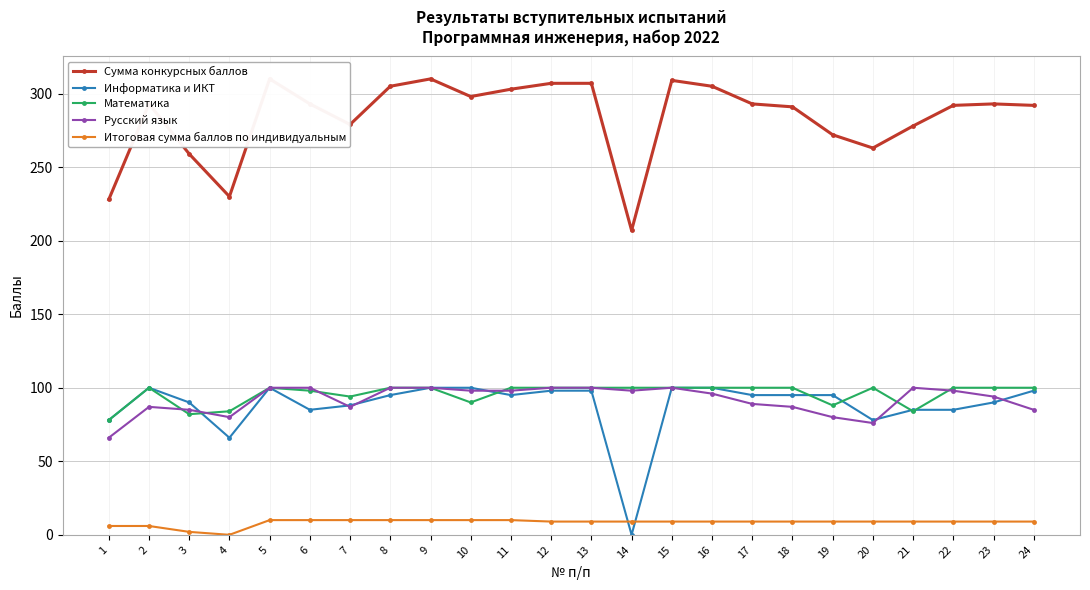

True or false: Итоговая сумма баллов по индивидуальным and Математика cross at least once.

False